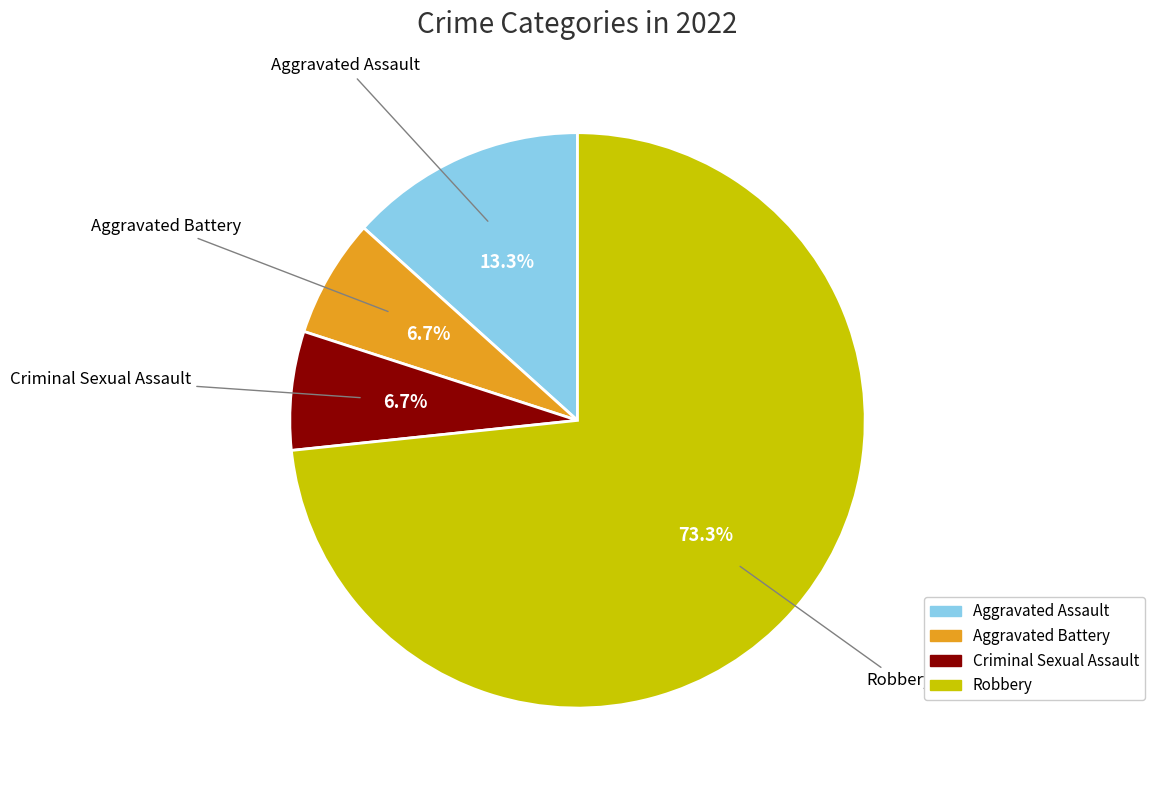

Approximately how many times larger is the value at Aggravated Battery compared to Aggravated Assault?

0.5